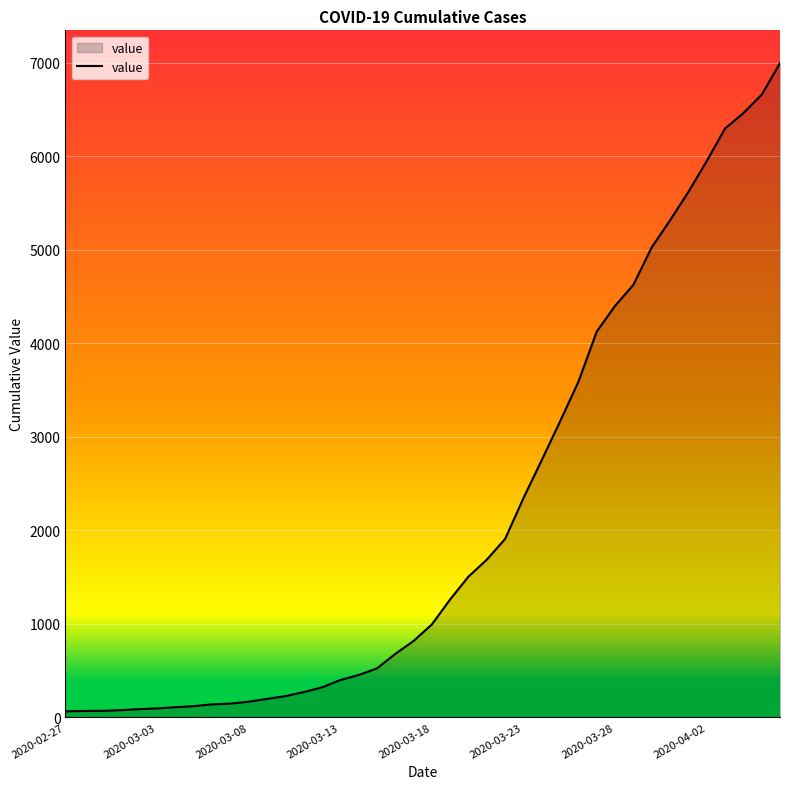

What is the maximum value shown in the chart?

6995